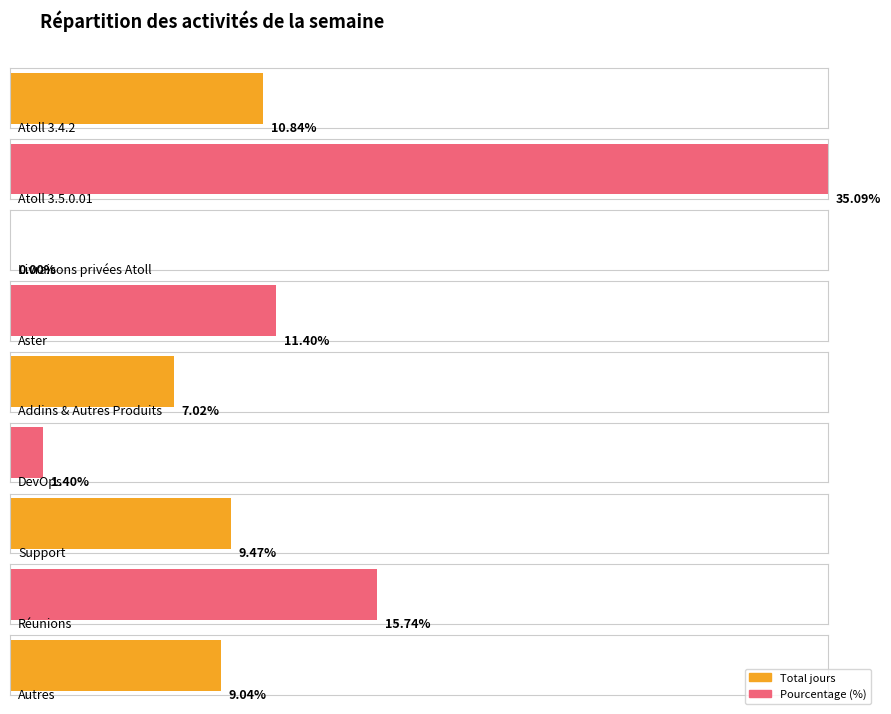

Is it true that Nombre de jours equals 1.0 at Atoll 3.5.0.01?

False